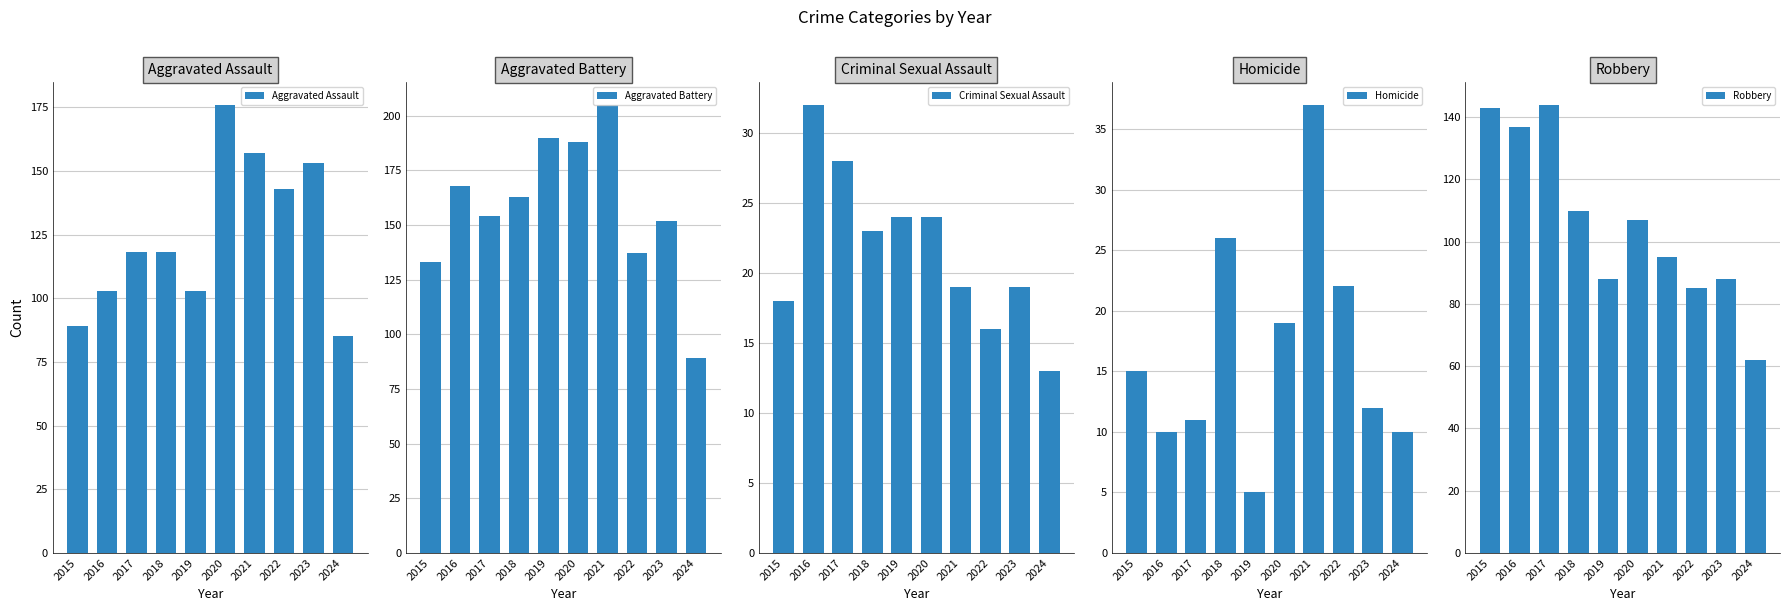

How many data points in Aggravated Battery are above 163?

4